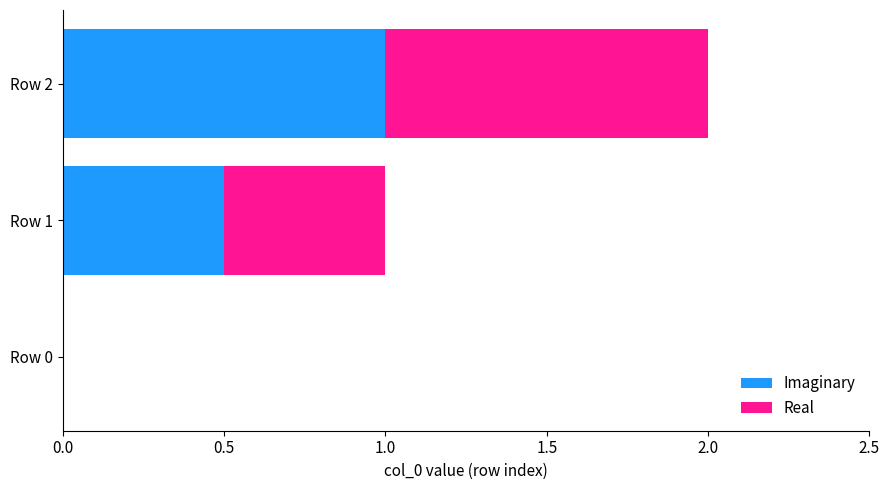

What is the sum of the Imaginary values at Row 2 and Row 0?

1.0